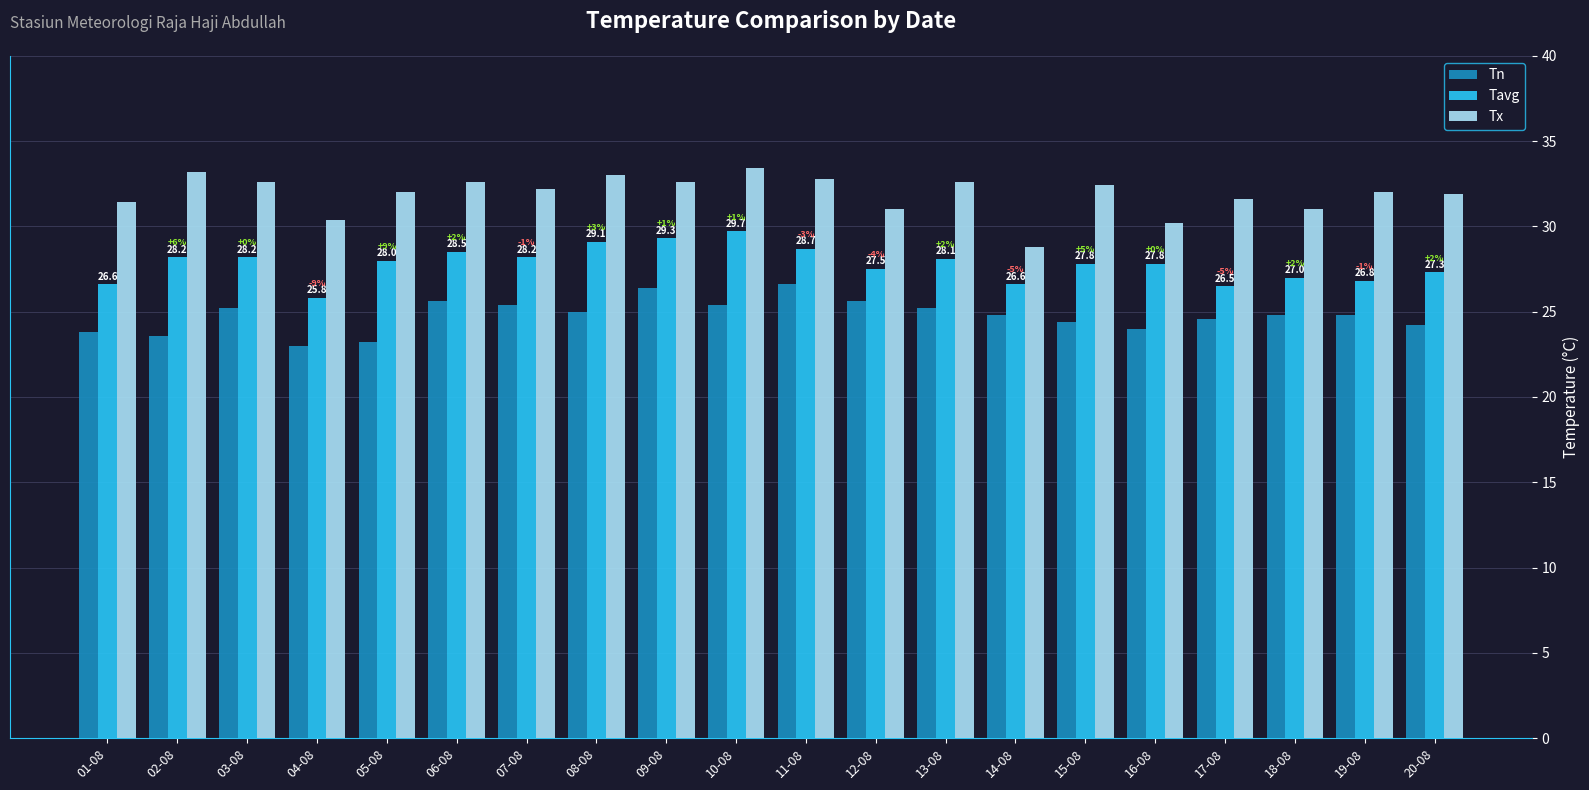

What are all the series names shown in the legend?

Tn, Tavg, Tx